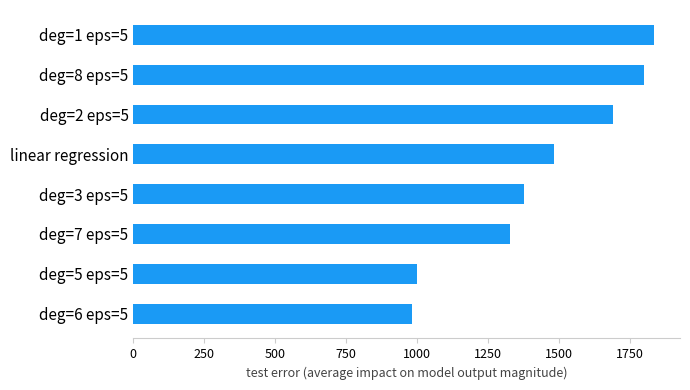

Is it true that the value at deg=7 eps=5 is 1326.6?

True